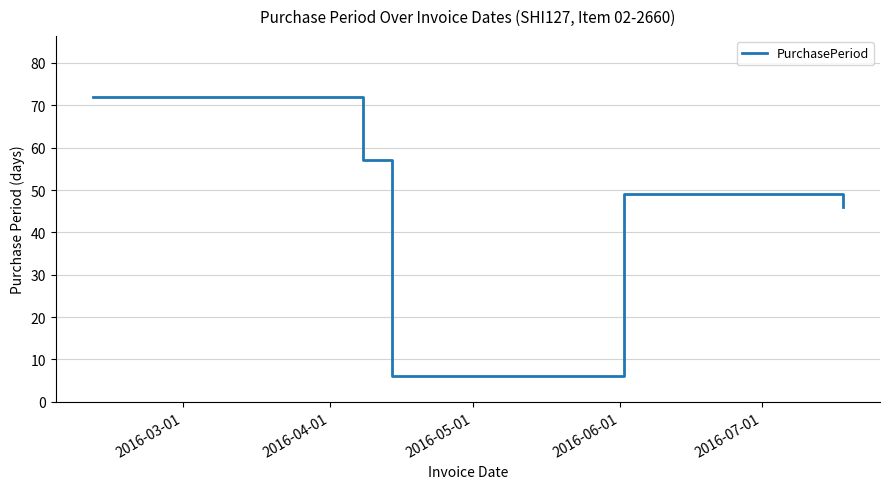

What is the minimum value shown in the chart?

6